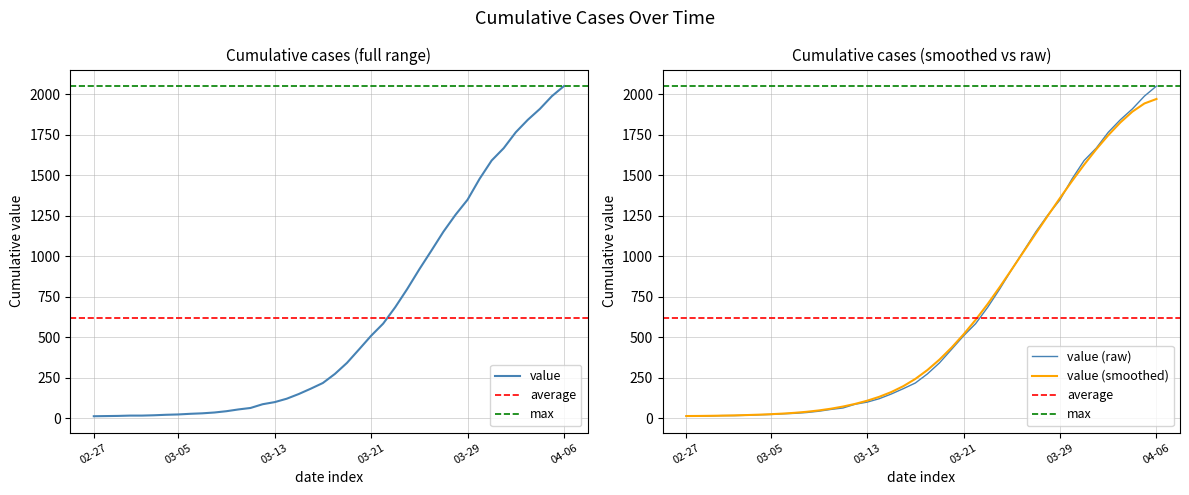

How many data points does each series have?

40